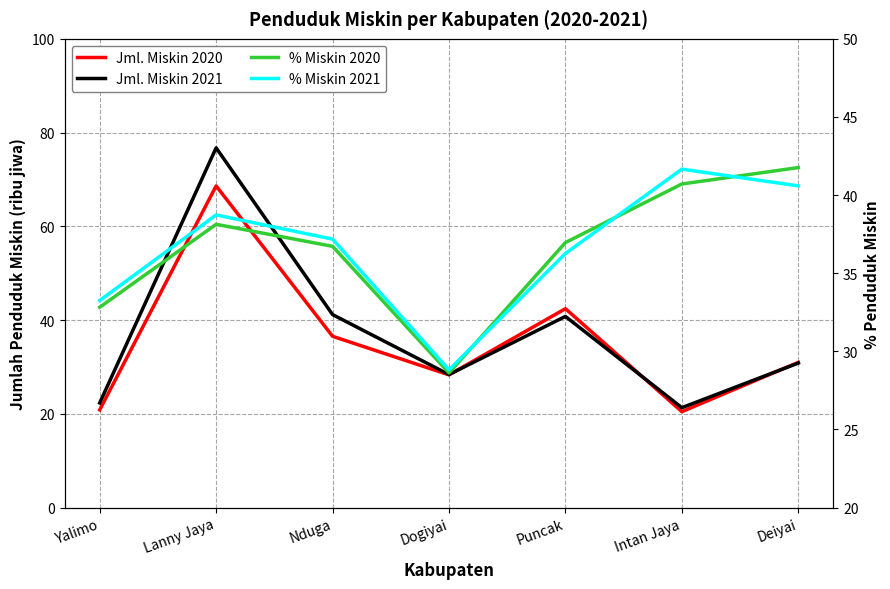

What are all the series names shown in the legend?

Jml. Miskin 2020, Jml. Miskin 2021, % Miskin 2020, % Miskin 2021